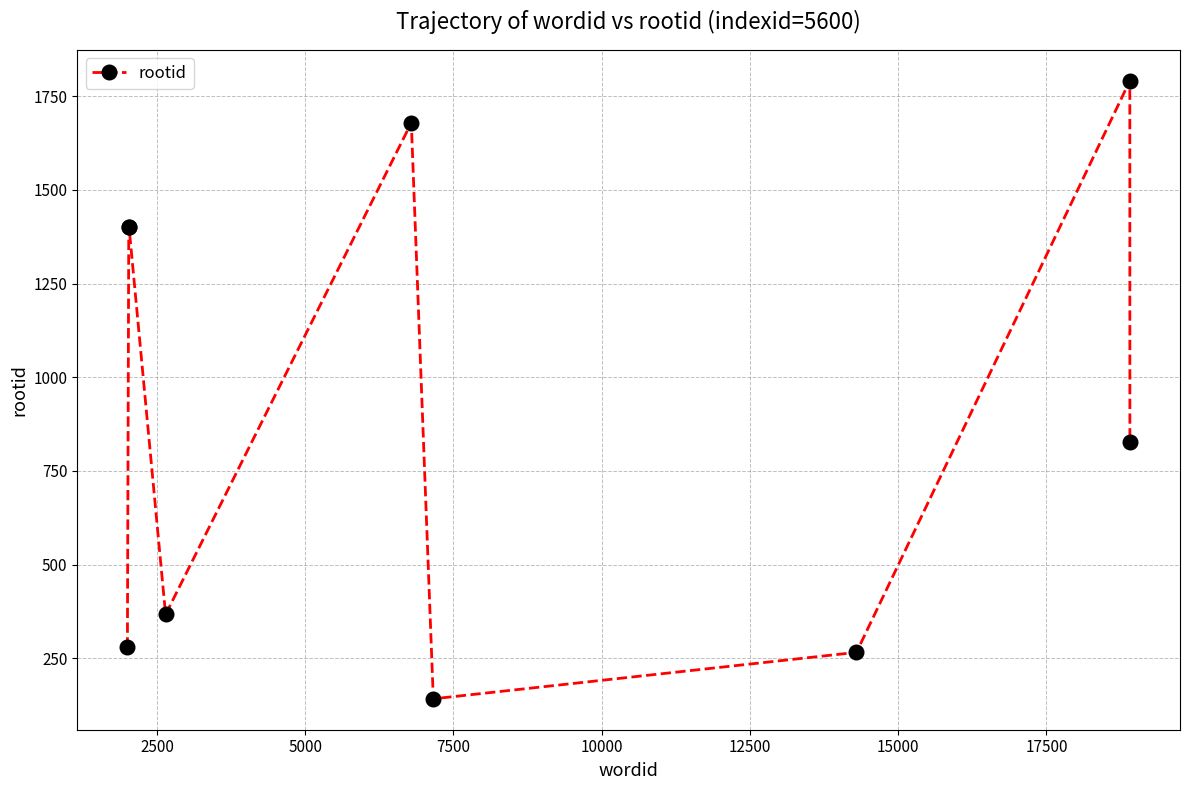

What is the difference between the maximum and second lowest values?

1525